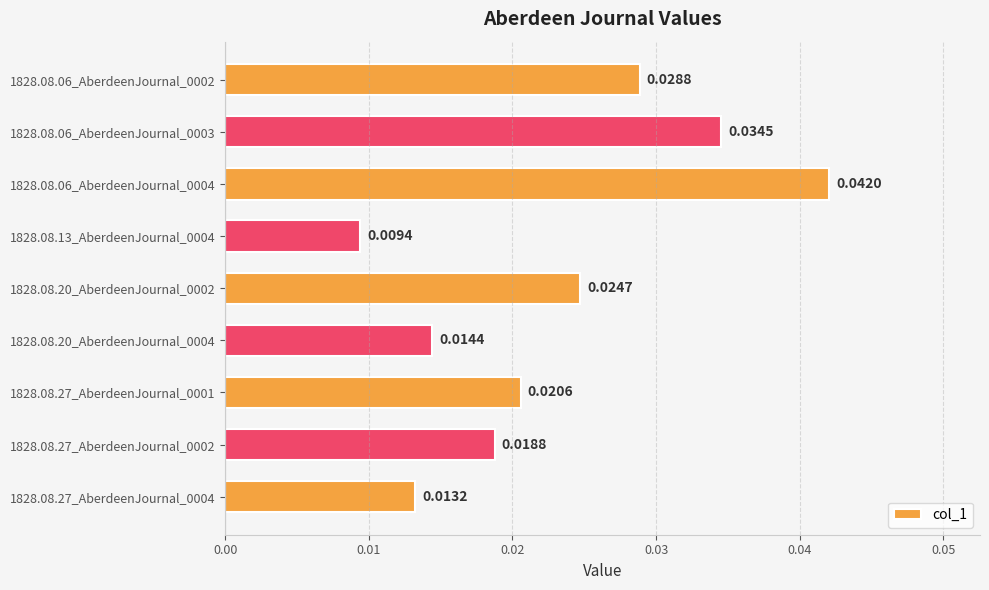

Between 1828.08.20_AberdeenJournal_0002 and 1828.08.27_AberdeenJournal_0001, which is larger?

1828.08.20_AberdeenJournal_0002